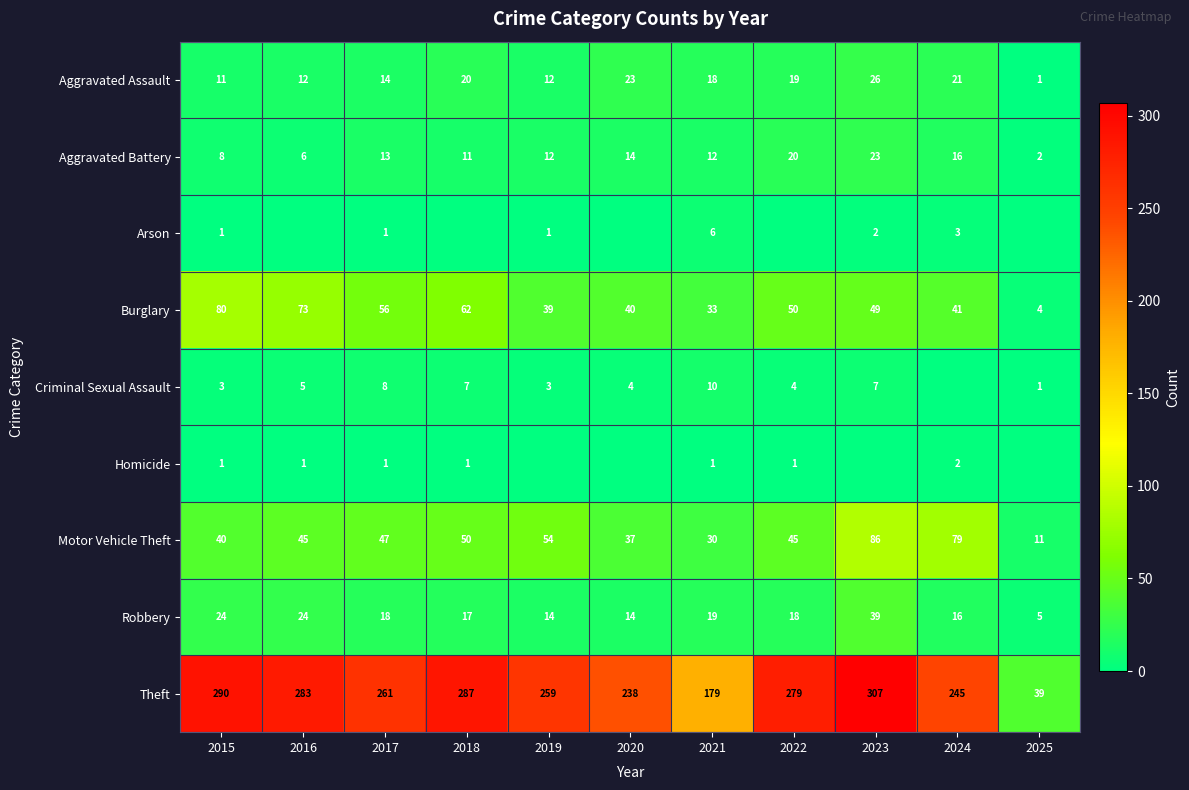

Is the value of Motor Vehicle Theft at 2015 greater than the value of Theft at 2024?

No